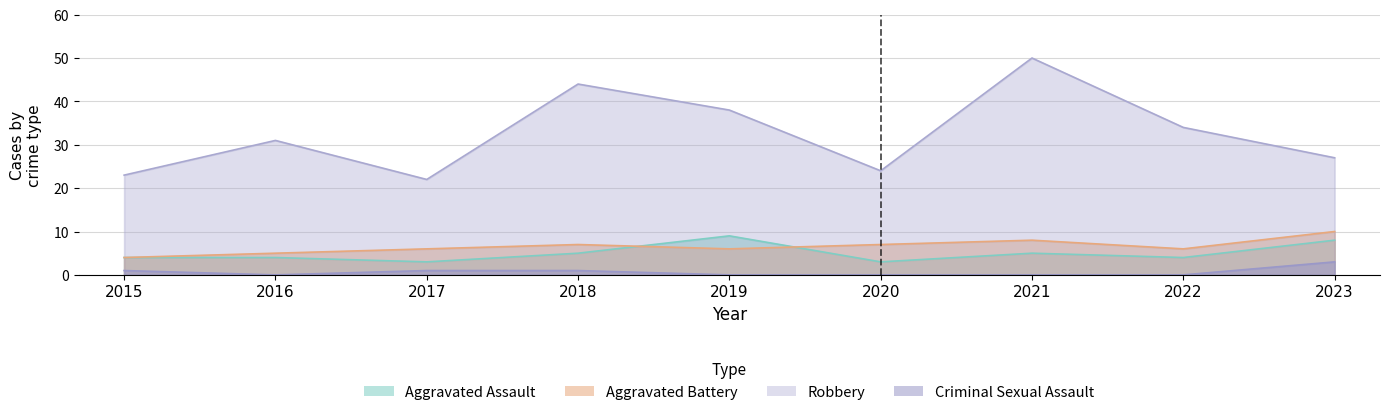

Where is Criminal Sexual Assault nearest to the value 1?

2015